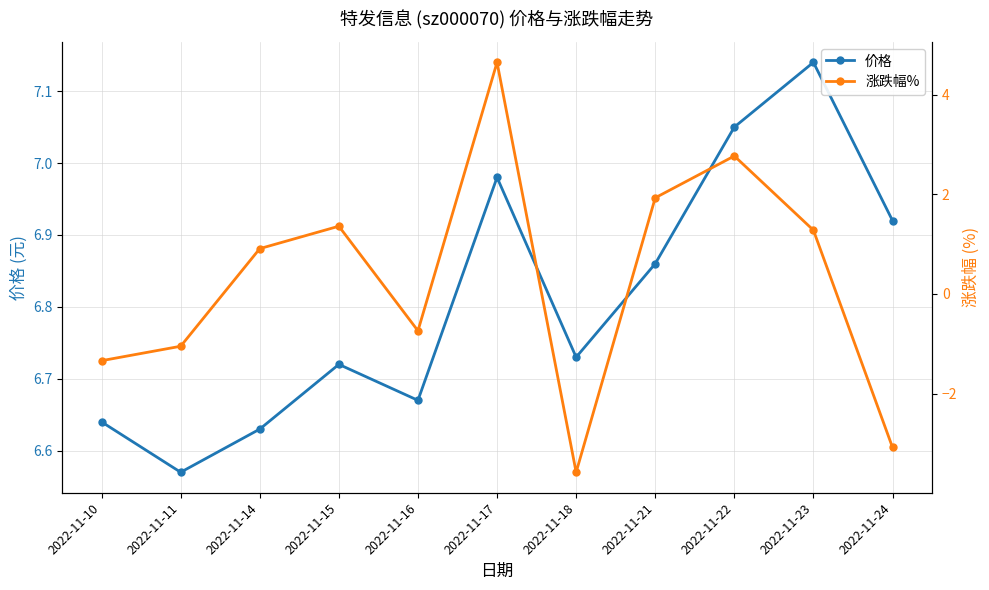

True or false: 涨跌幅% and 价格 intersect in this chart.

False